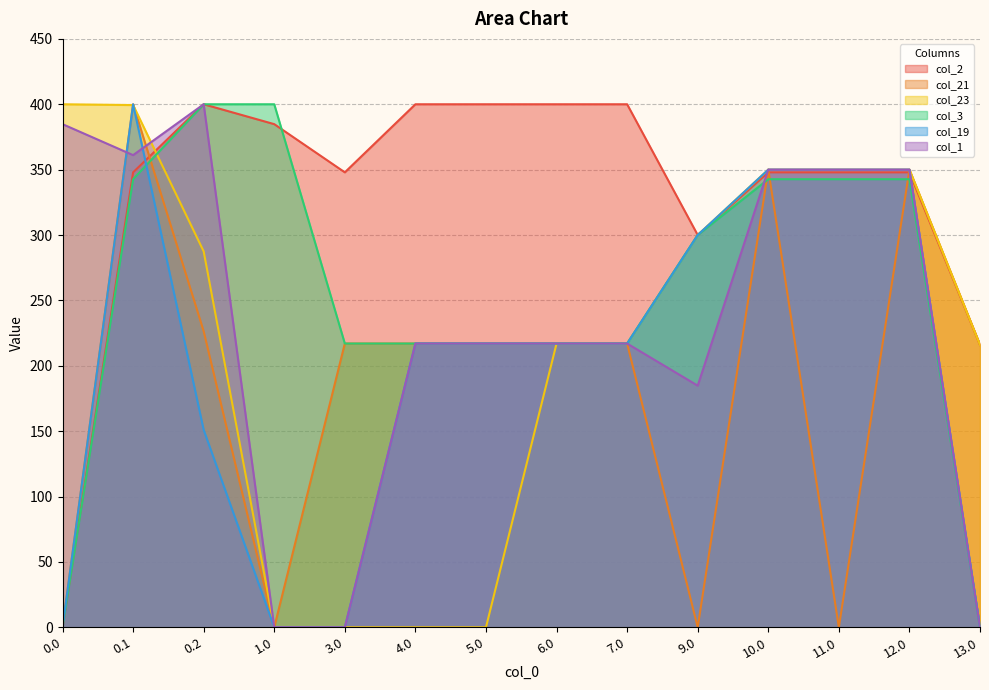

Read the col_1 value at 0.1.

361.1